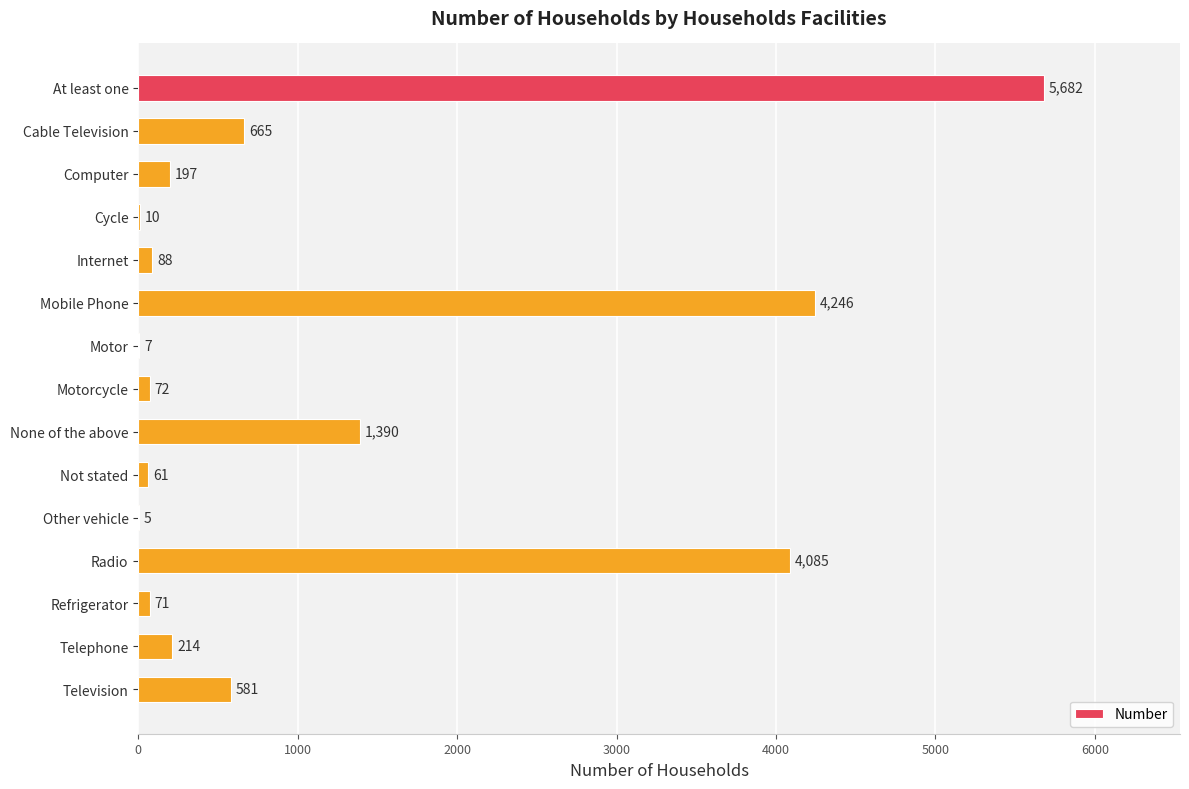

Which has a higher value, Motor or Computer?

Computer